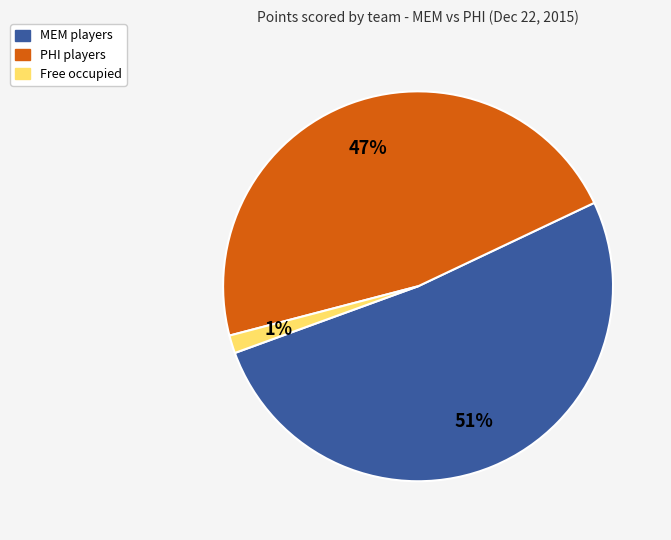

To the nearest percent, what is the average slice percentage?

33%